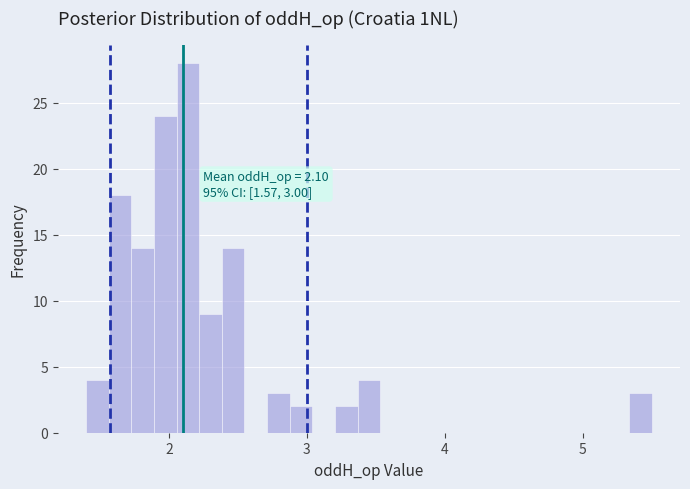

Around what value on the x-axis is the tallest bar? Give the approximate position of its centre, as read against the axis.

2.1